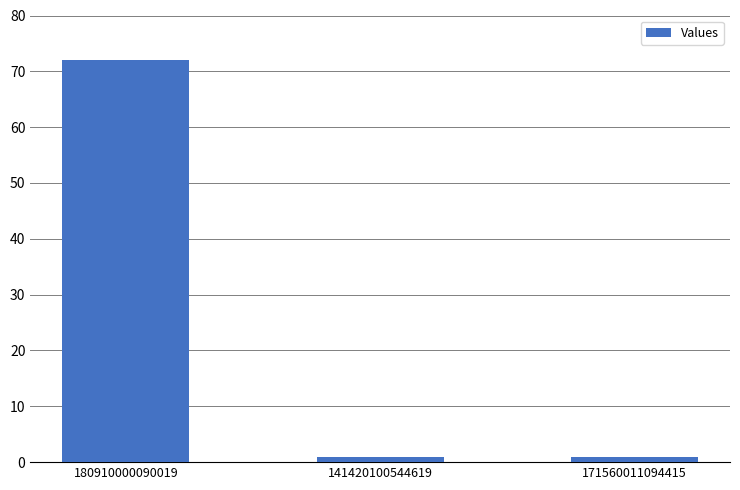

What is the sum of the values at 141420100544619 and 180910000090019?

73